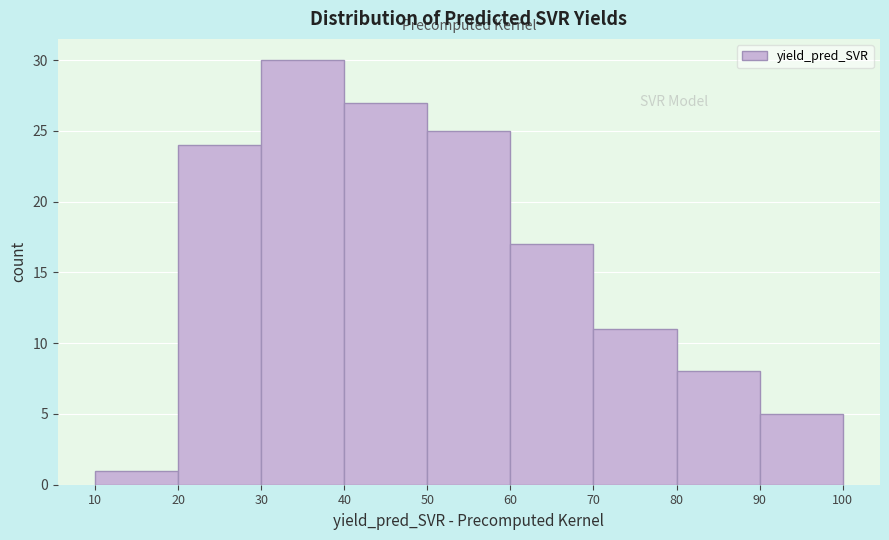

Over which range of the x-axis is the bar tallest?

30 to 40